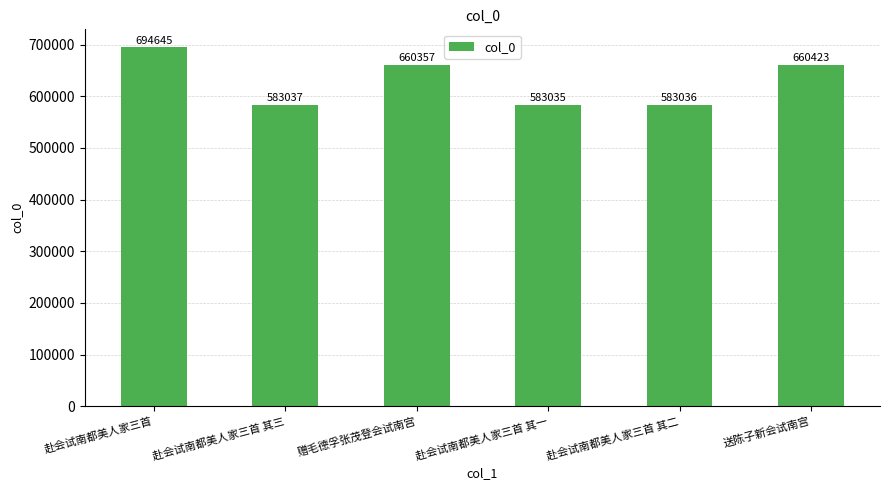

Reading right to left, transcribe all the data shown in this chart.

660423	583036	583035	660357	583037	694645